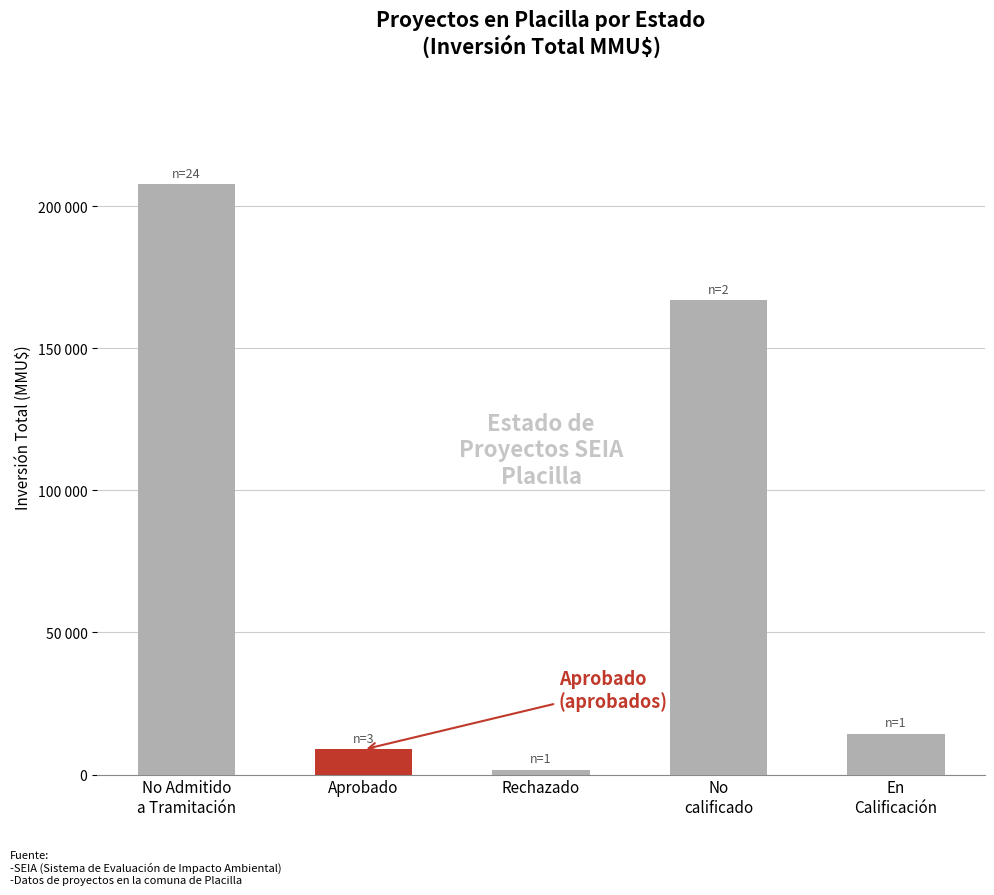

Reading left to right, list all the values displayed in this chart.

No Admitido a Tramitación=207721	Aprobado=8820	Rechazado=1750	No calificado=167000	En Calificación=14400